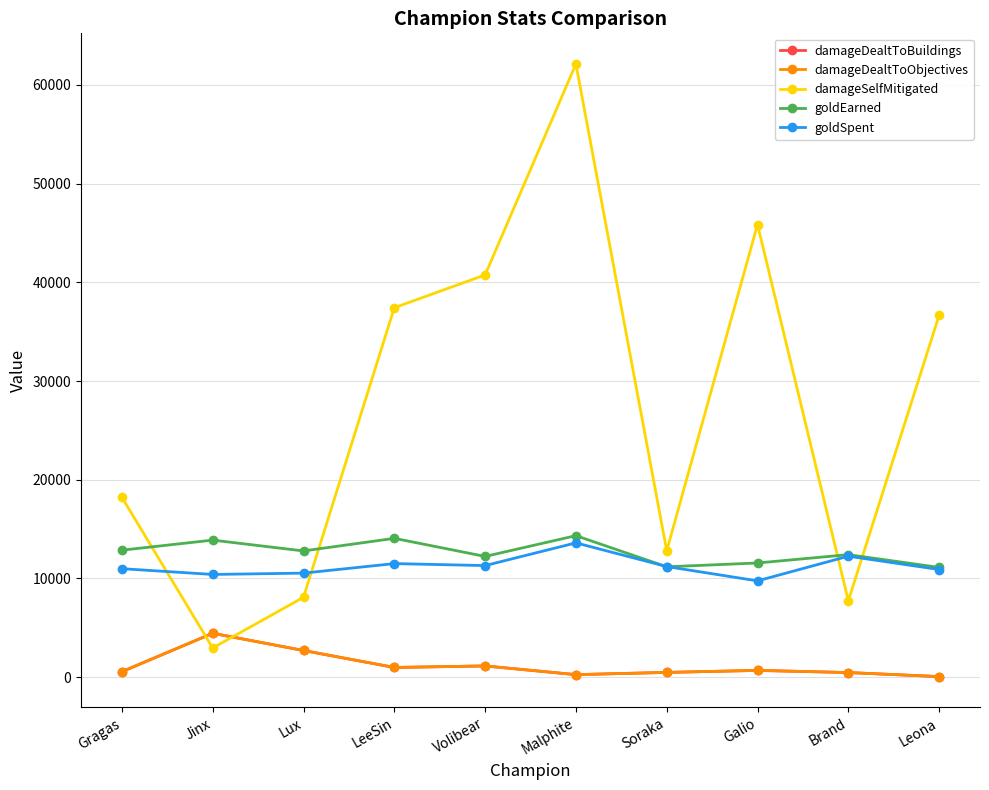

What is the minimum value for damageDealtToBuildings?

51